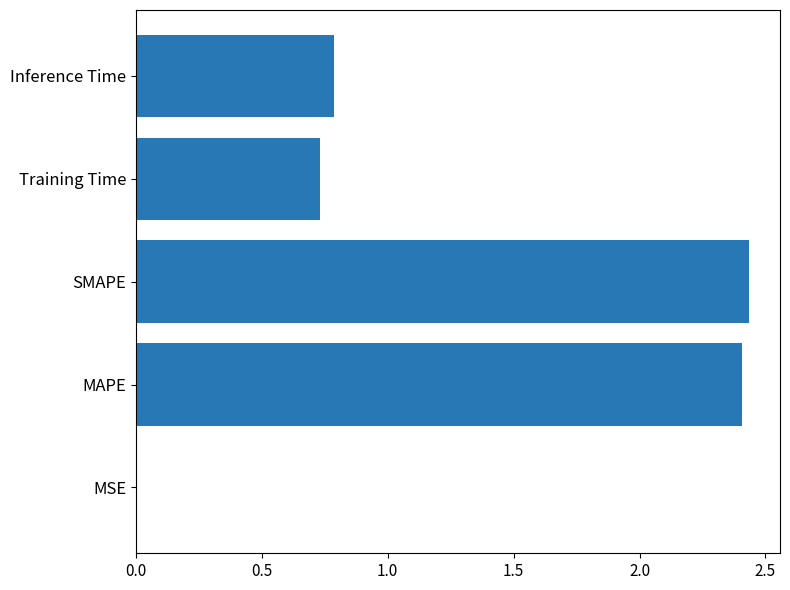

What is the sum of all values?

6.4